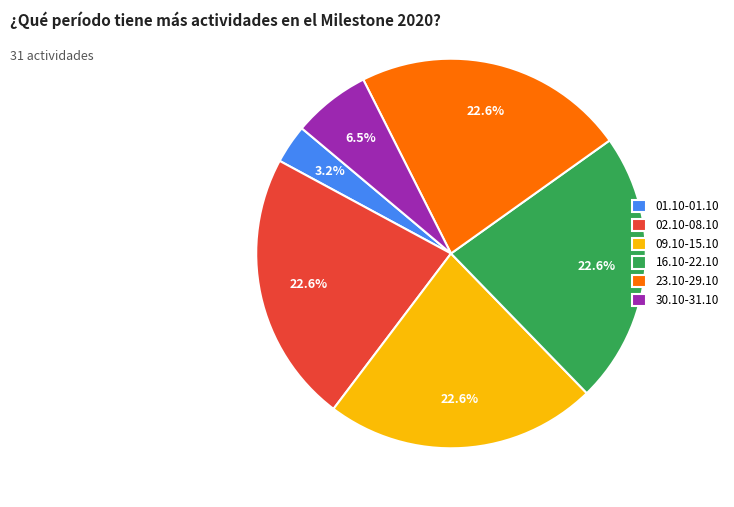

What percentage is the 23.10-29.10 slice, to the nearest percent?

23%